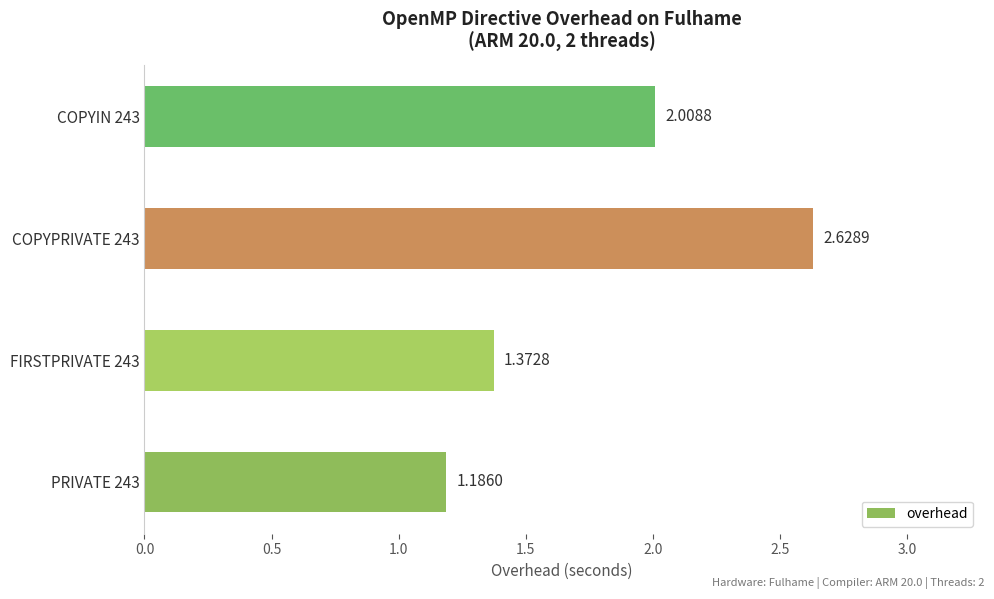

What is the difference between the values at COPYIN 243 and COPYPRIVATE 243?

0.6